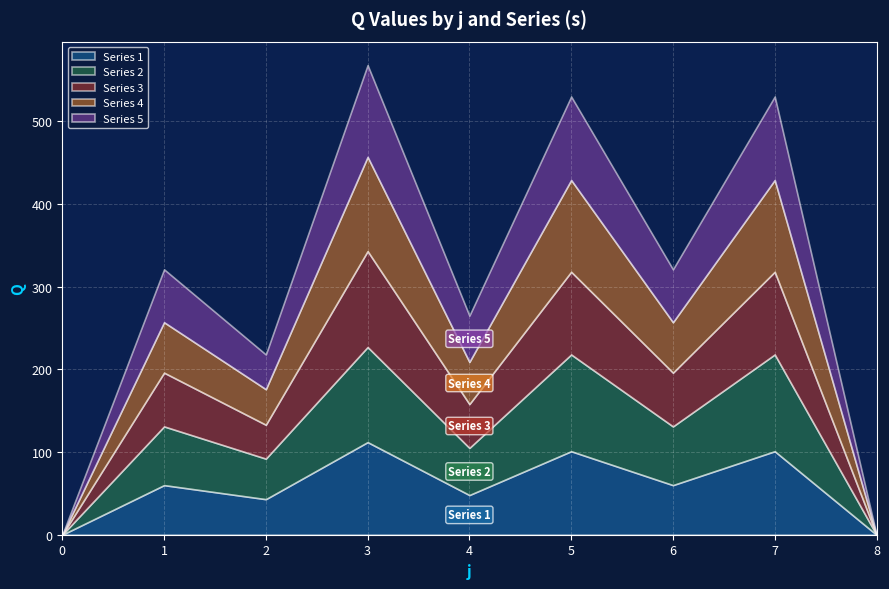

At which category is the sum across all series the highest?

3